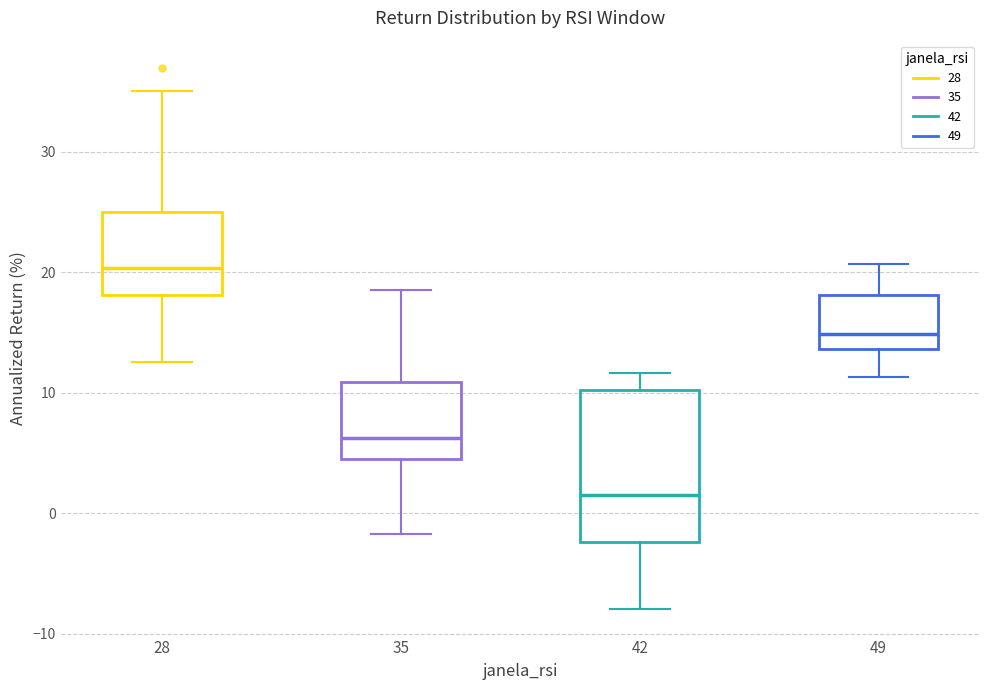

Where does the upper whisker of the box at x = 42 end on the y-axis? The values are not printed on the chart, so give them approximately, as read against the axis.

12